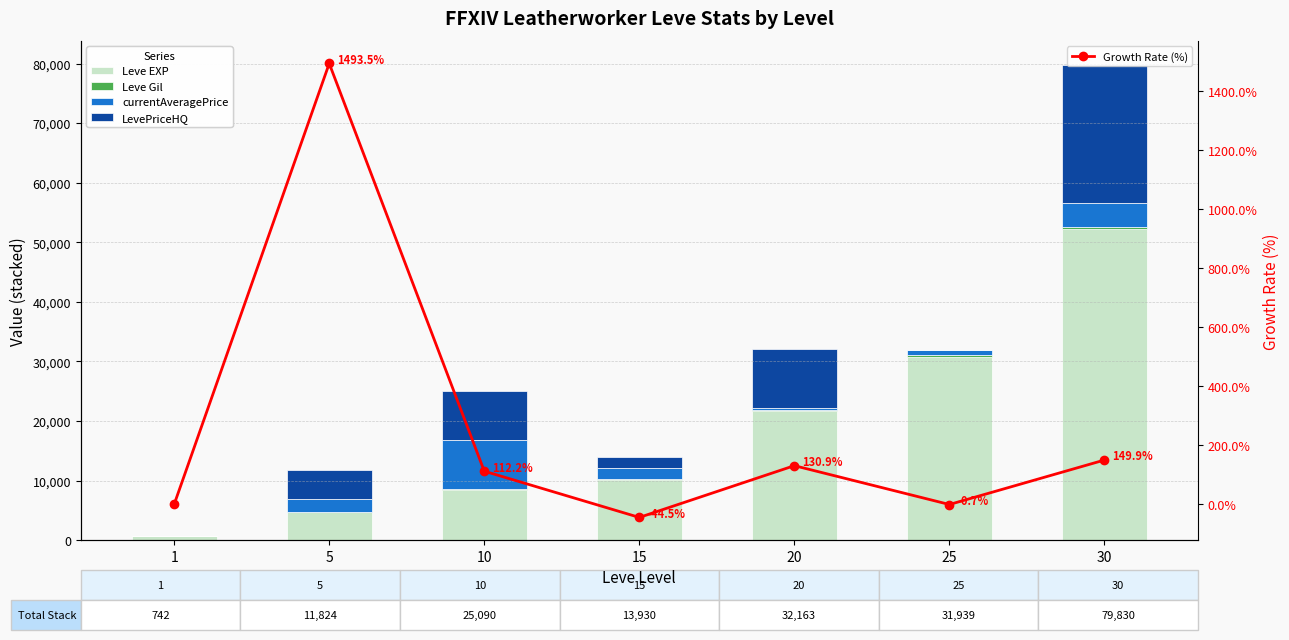

What is the value of the currentAveragePrice bar at the 5th from the left?

315.0